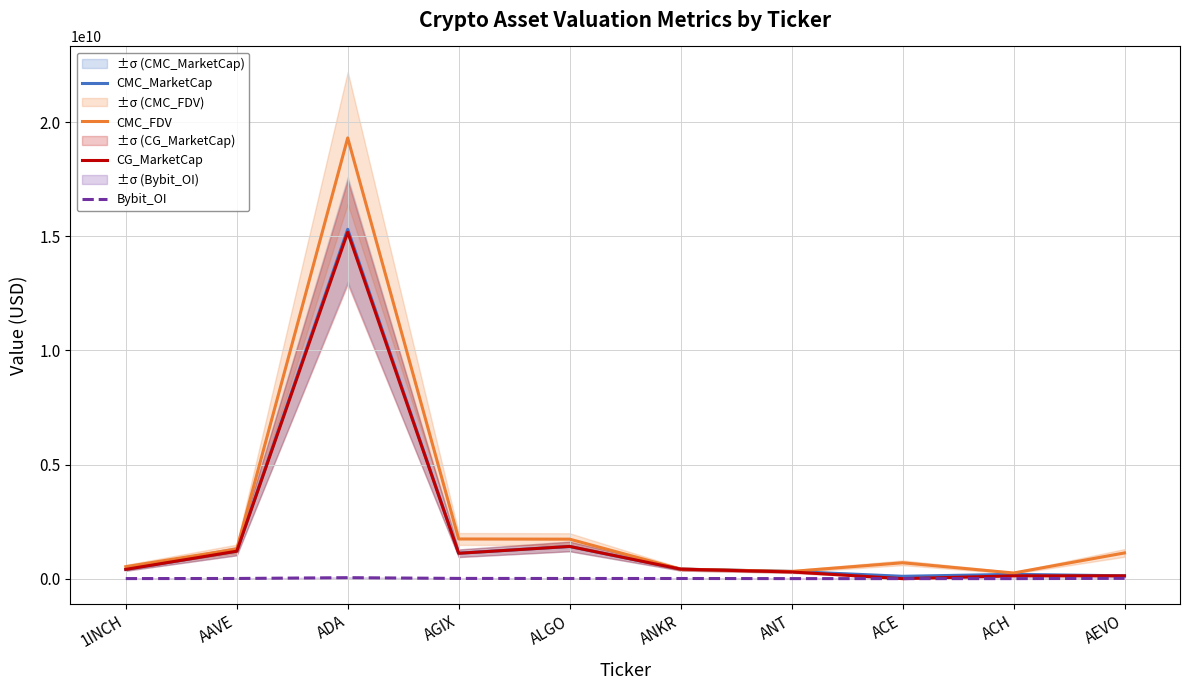

Reading left to right, extract all data points from this chart.

CMC_MarketCap: 1INCH=405456296.8	AAVE=1202239808.5	ADA=15310371414.9	AGIX=1115111019.1	ALGO=1410810938.1	ANKR=417052274.0	ANT=316868125.6	ACE=104154387.2	ACH=189951859.9	AEVO=124059307.4
CMC_FDV: 1INCH=525063529.9	AAVE=1298475741.3	ADA=19317031879.7	AGIX=1739302984.5	ALGO=1730788852.3	ANKR=417052274.0	ANT=316868125.6	ACE=696906210.2	ACH=248355473.2	AEVO=1127811885.6
CG_MarketCap: 1INCH=406125786.0	AAVE=1202857899.0	ADA=15181882275.0	AGIX=1112578862.0	ALGO=1411696833.0	ANKR=417525619.0	ANT=293723662.0	ACE=0.0	ACH=122827149.0	AEVO=124410775.0
Bybit_OI: 1INCH=3694095.0	AAVE=8184646.0	ADA=43698291.0	AGIX=10592818.0	ALGO=7728739.0	ANKR=7300290.0	ANT=2580773.0	ACE=1399887.0	ACH=1773806.0	AEVO=13876690.0